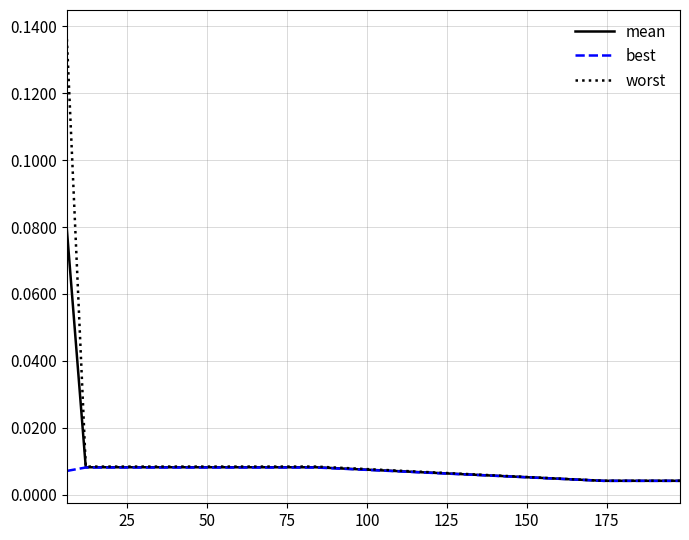

Which series has the widest spread of values?

worst